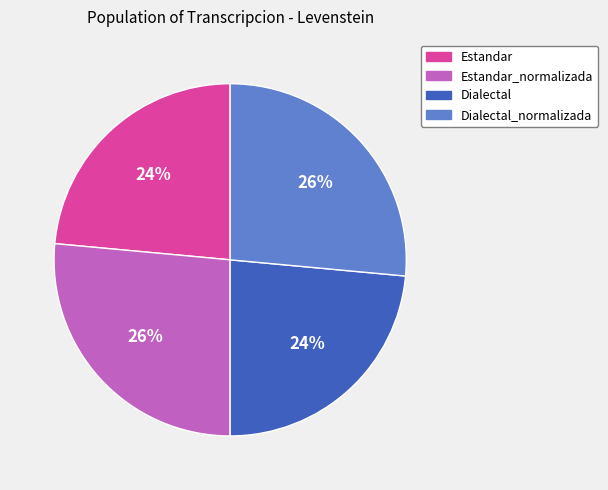

Is there any slice that represents more than half of the pie?

No